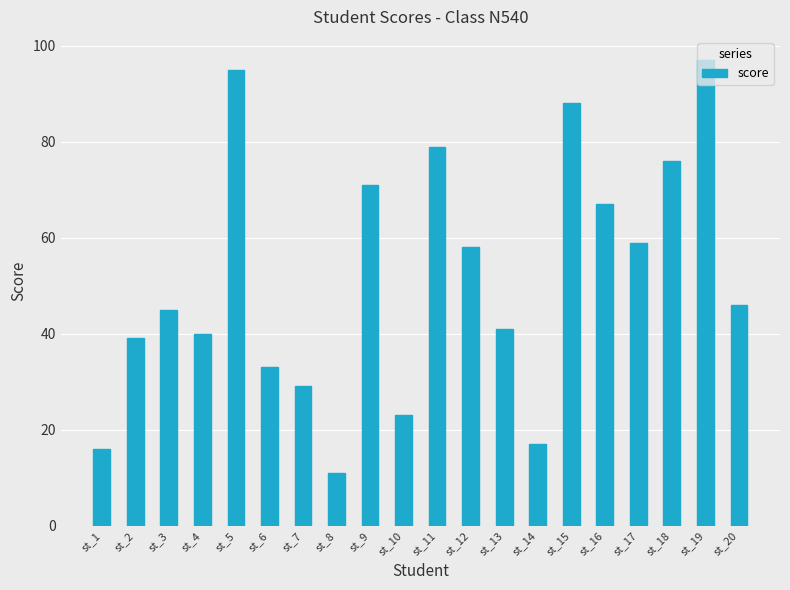

How many bars are there in total?

20